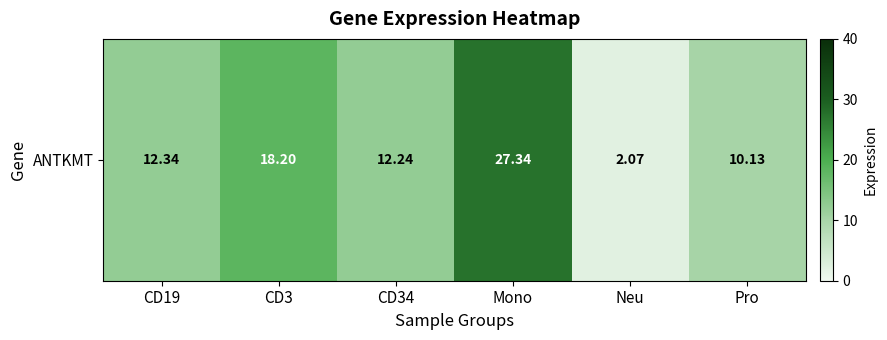

Where does the data first go above 12?

CD19